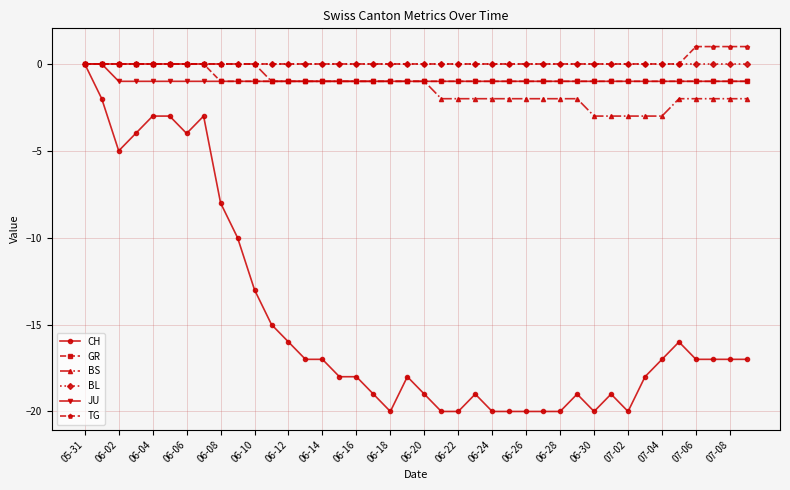

What is the smallest value displayed?

-20